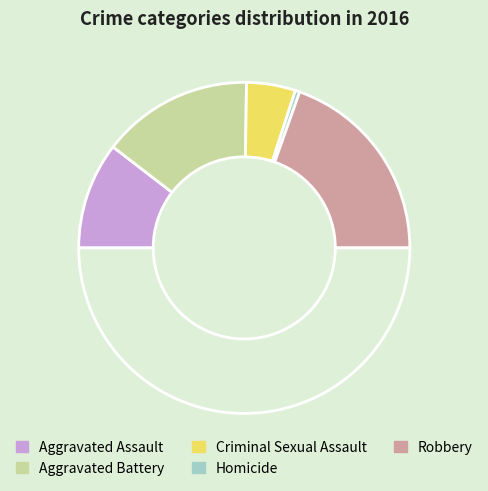

Which category has the smallest portion of the pie?

Homicide